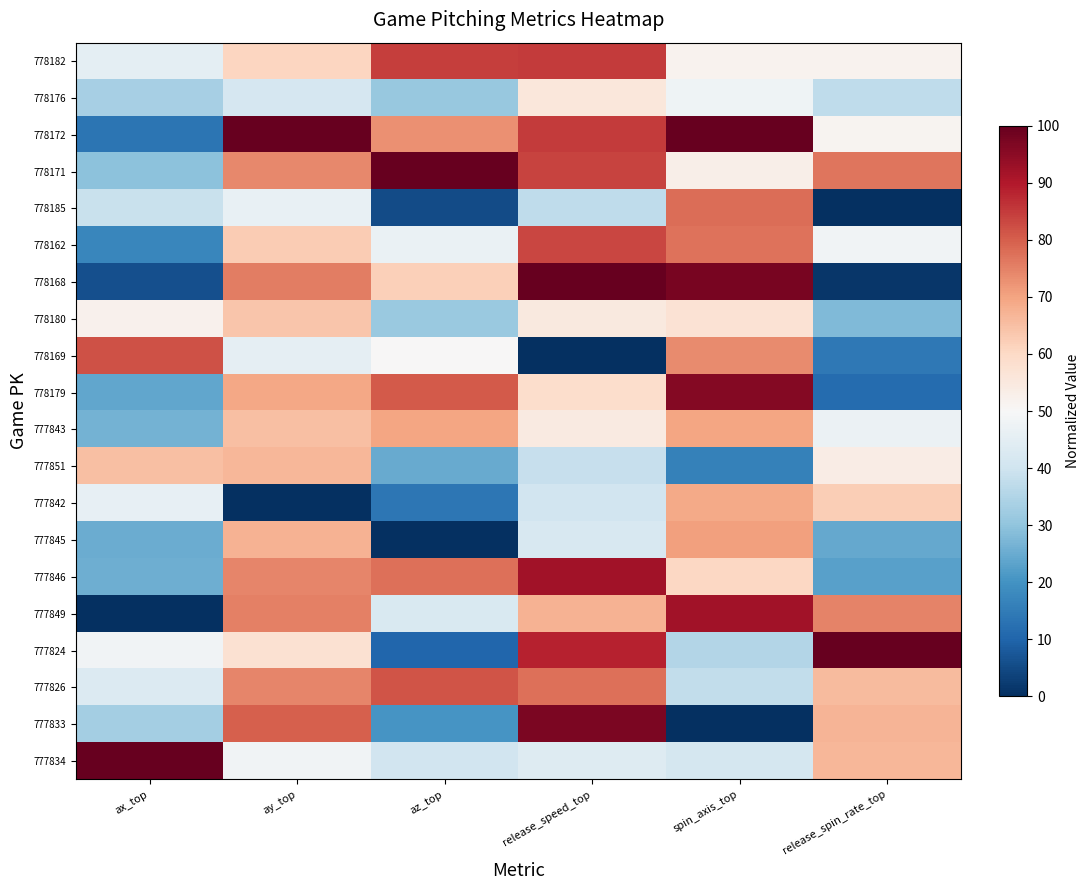

What is the total value across all series at release_spin_rate_top?

905.5